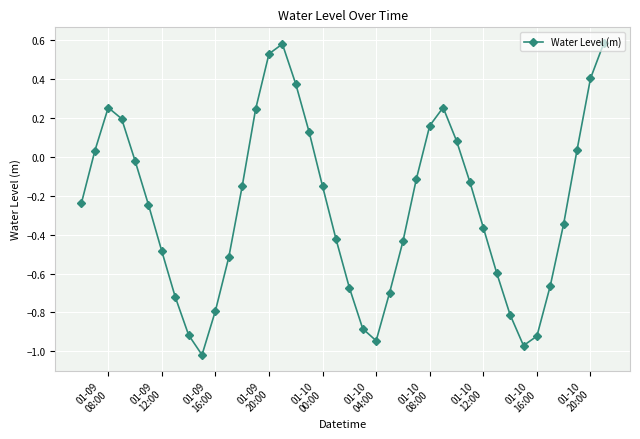

Count the number of data series in this chart.

1